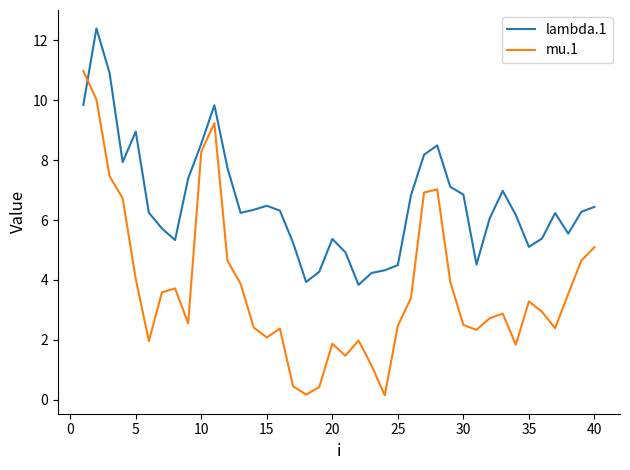

How many lines are shown in the chart?

2